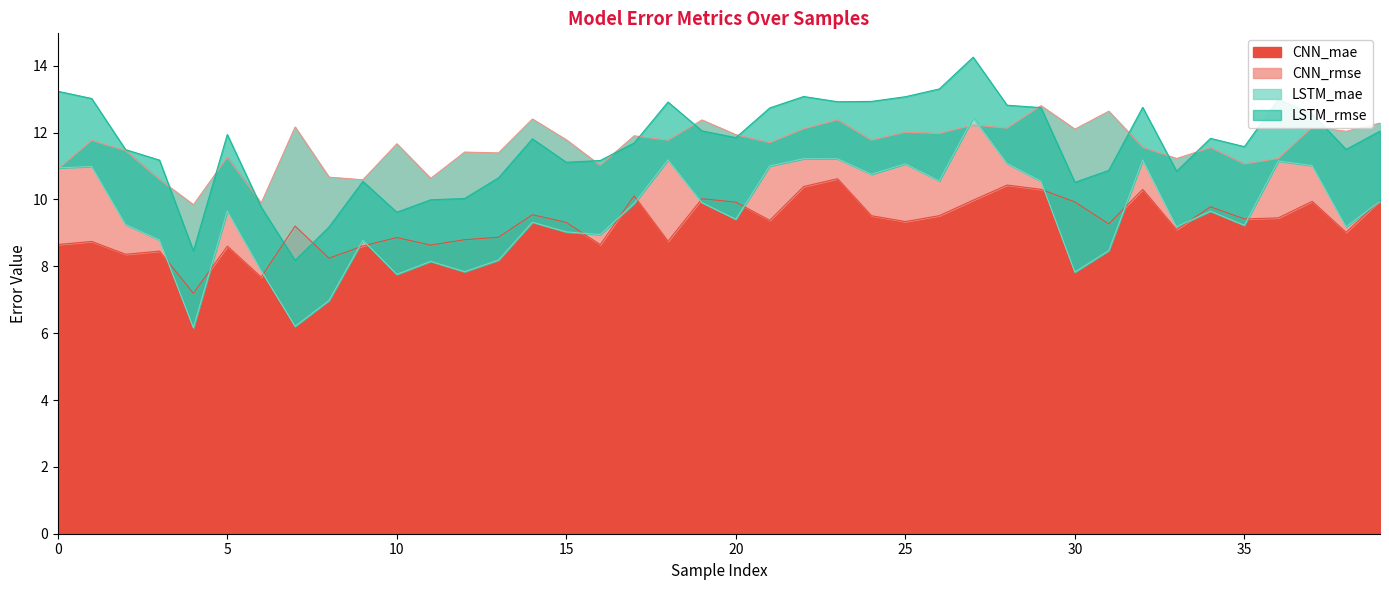

What is the label of the 27th point from the left?

26